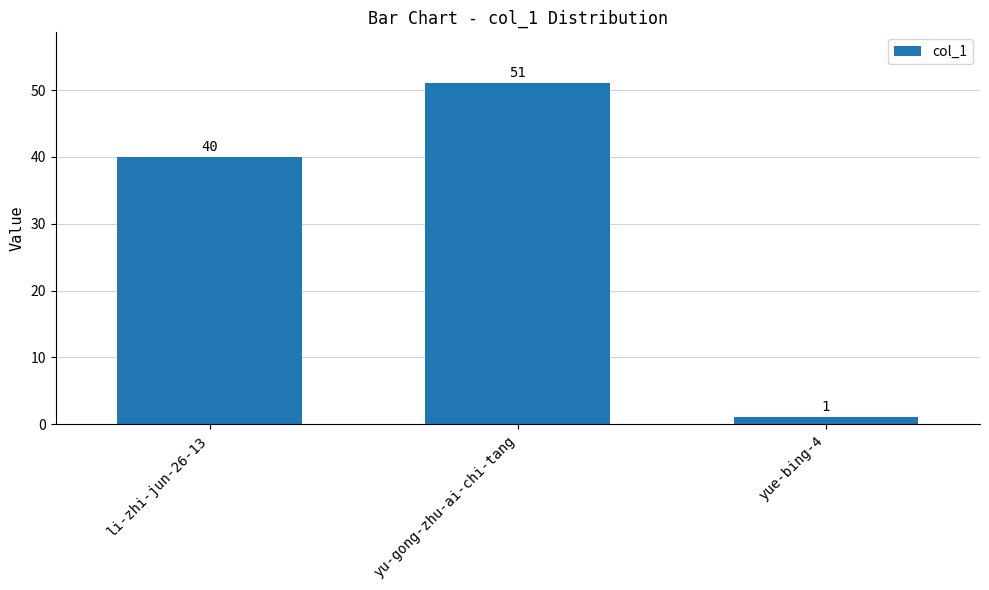

Count the number of data series in this chart.

1